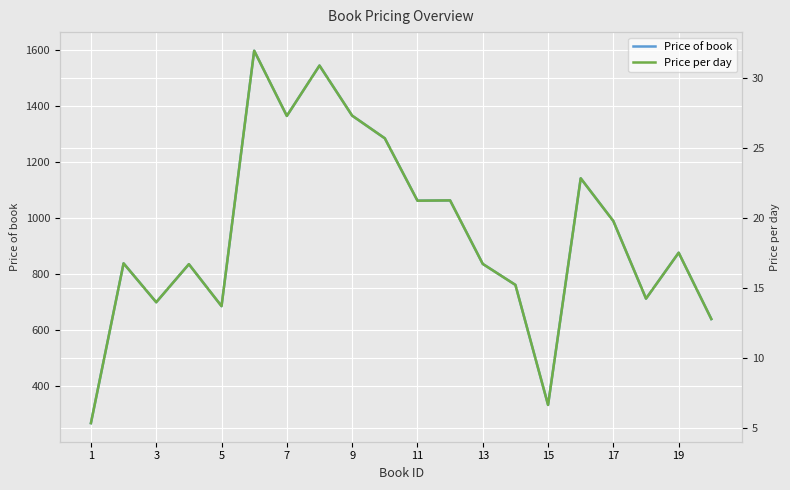

What is the minimum value for Price of book?

267